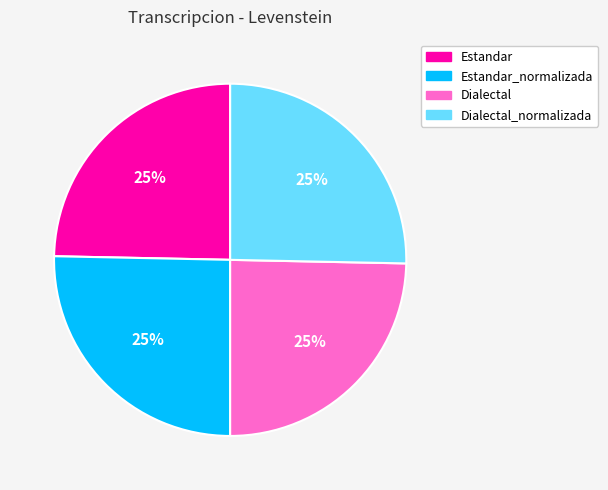

To the nearest percent, what portion does Dialectal represent?

25%